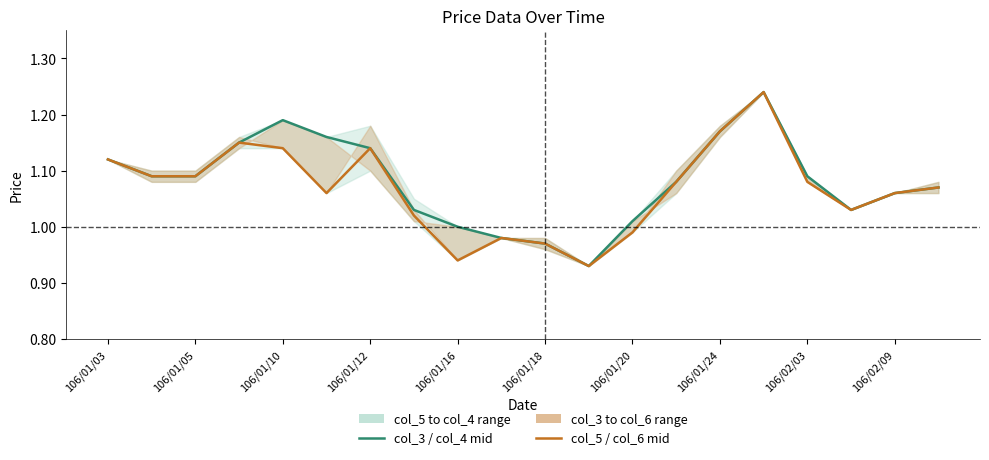

The value of col_3 / col_4 mid at 19 is 1.1. True or false?

True